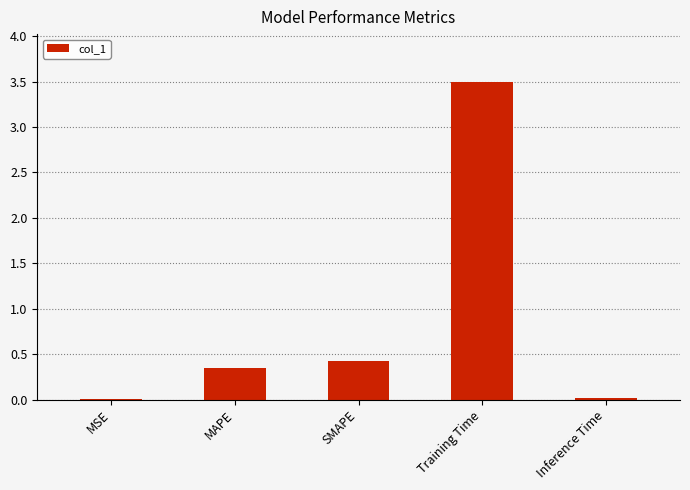

Are the bars horizontal?

No